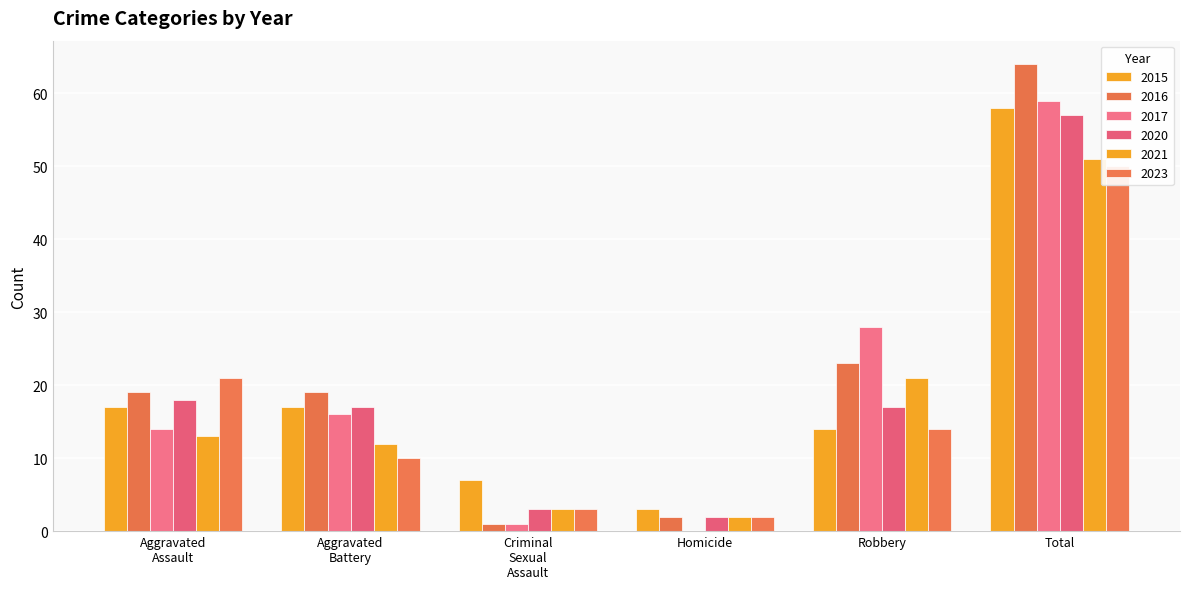

Reading right to left, what are all the values shown in this chart?

2021: Total=51	Robbery=21	Homicide=2	Criminal Sexual Assault=3	Aggravated Battery=12	Aggravated Assault=13
2023: Total=50	Robbery=14	Homicide=2	Criminal Sexual Assault=3	Aggravated Battery=10	Aggravated Assault=21
2015: Total=58	Robbery=14	Homicide=3	Criminal Sexual Assault=7	Aggravated Battery=17	Aggravated Assault=17
2020: Total=57	Robbery=17	Homicide=2	Criminal Sexual Assault=3	Aggravated Battery=17	Aggravated Assault=18
2016: Total=64	Robbery=23	Homicide=2	Criminal Sexual Assault=1	Aggravated Battery=19	Aggravated Assault=19
2017: Total=59	Robbery=28	Homicide=0	Criminal Sexual Assault=1	Aggravated Battery=16	Aggravated Assault=14